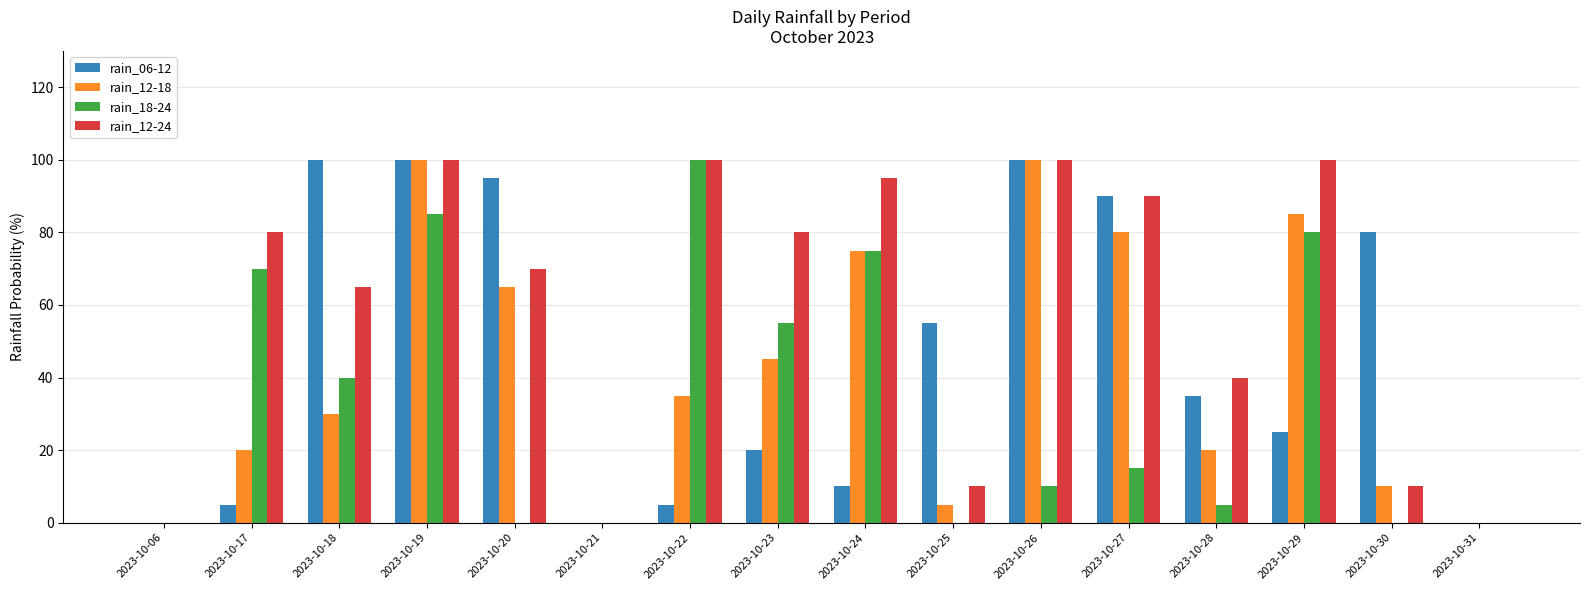

Reading left to right, transcribe all the data shown in this chart.

rain_06-12: 0	5	100	100	95	0	5	20	10	55	100	90	35	25	80	0
rain_12-18: 0	20	30	100	65	0	35	45	75	5	100	80	20	85	10	0
rain_18-24: 0	70	40	85	0	0	100	55	75	0	10	15	5	80	0	0
rain_12-24: 0	80	65	100	70	0	100	80	95	10	100	90	40	100	10	0